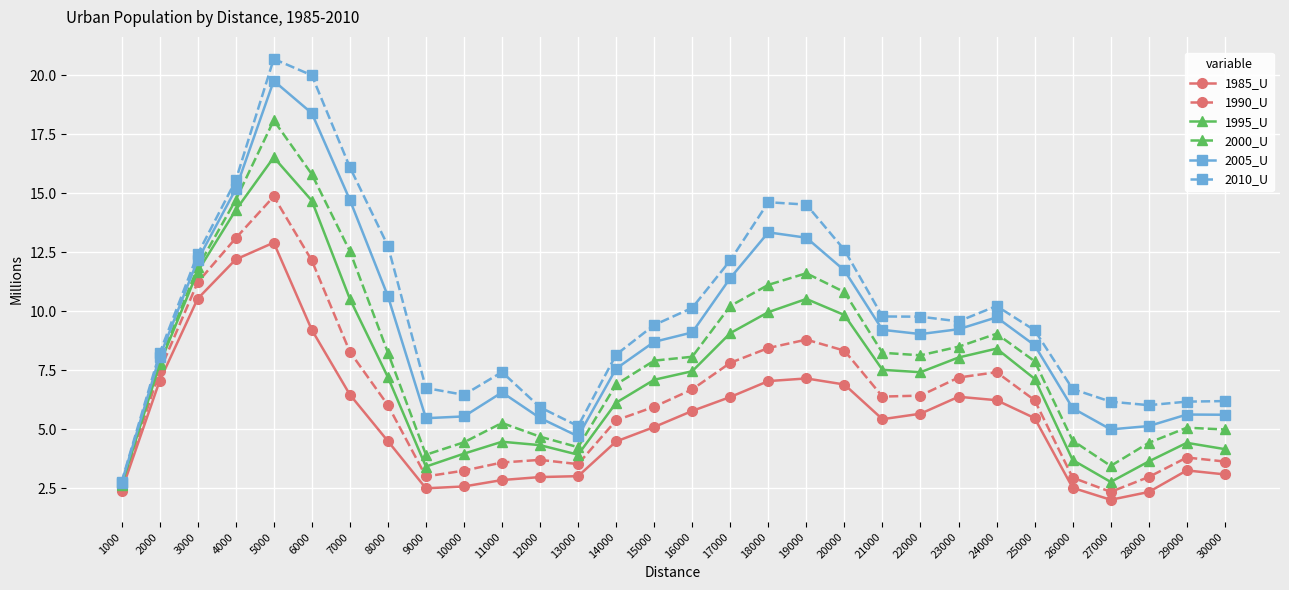

At which category is the sum across all series the highest?

5000